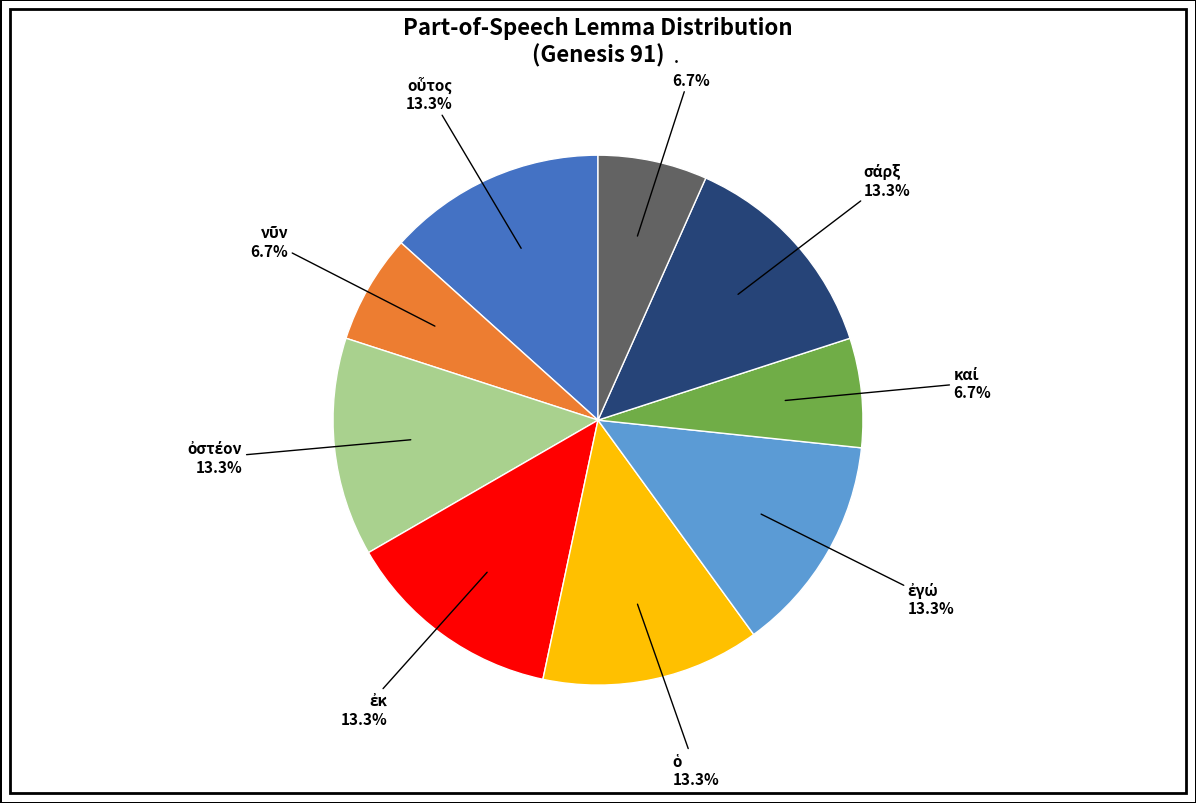

Is there a majority slice in this chart?

No